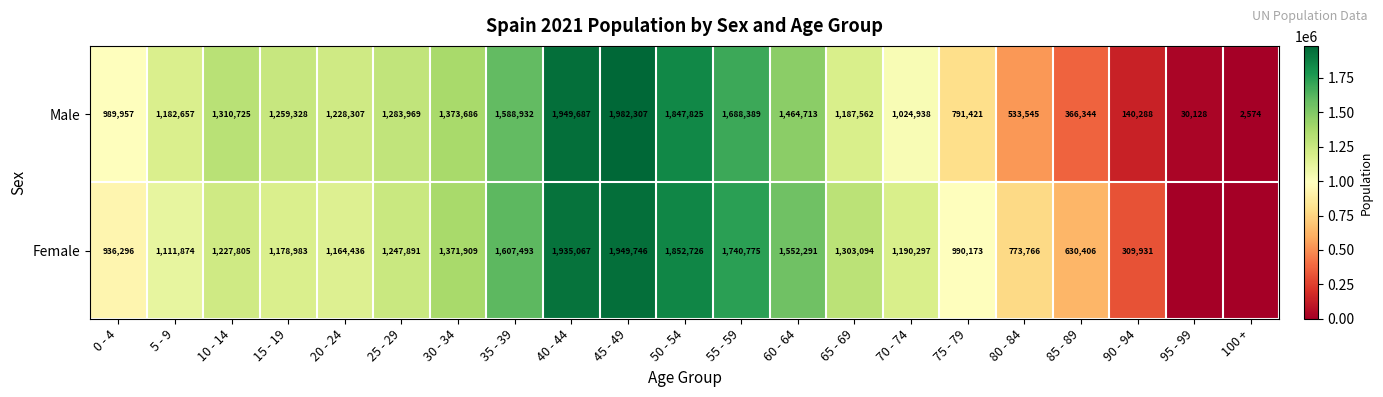

What is the sum of all Male values?

23227282